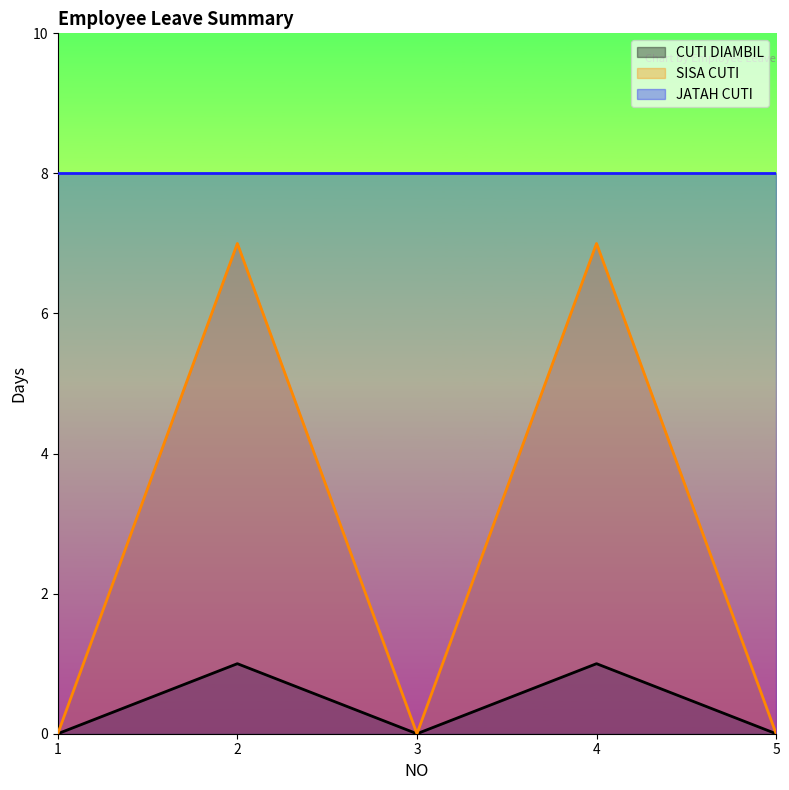

How many positive values does the SISA CUTI series have?

2